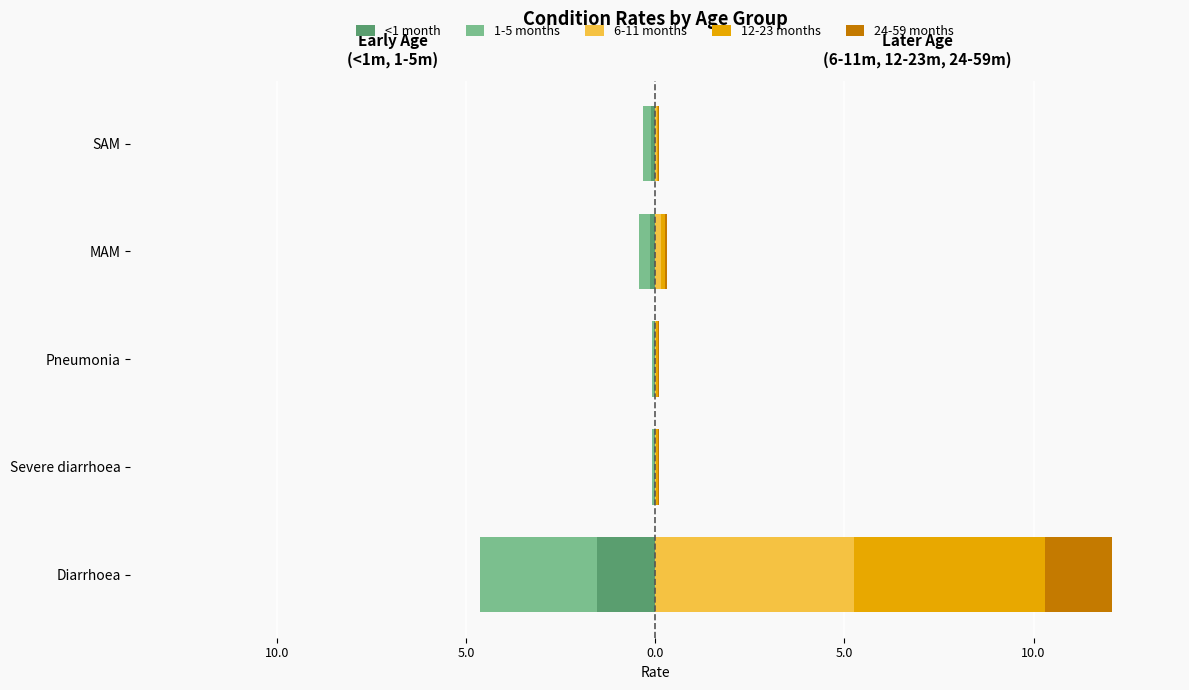

Rank the series by their maximum value, from lowest to highest.

1-5 months, <1 month, 24-59 months, 12-23 months, 6-11 months